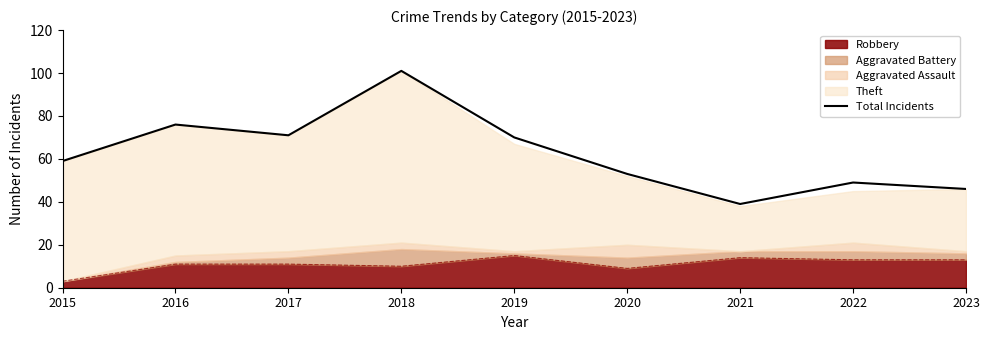

Which category has the highest value across all series?

2018